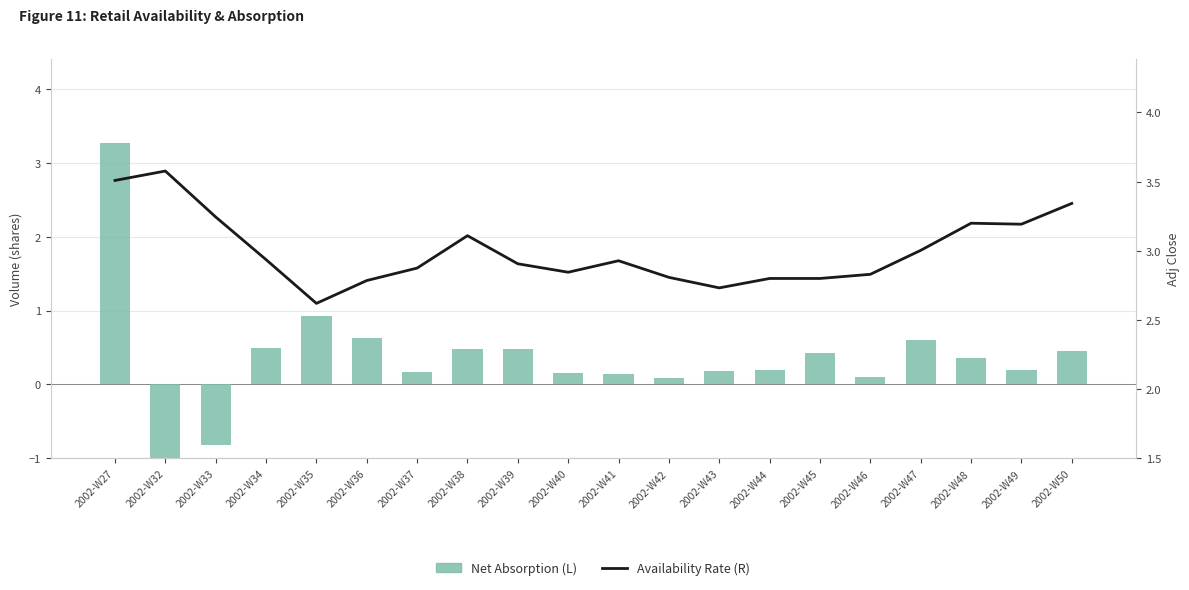

At how many categories does at least one series exceed -1?

20